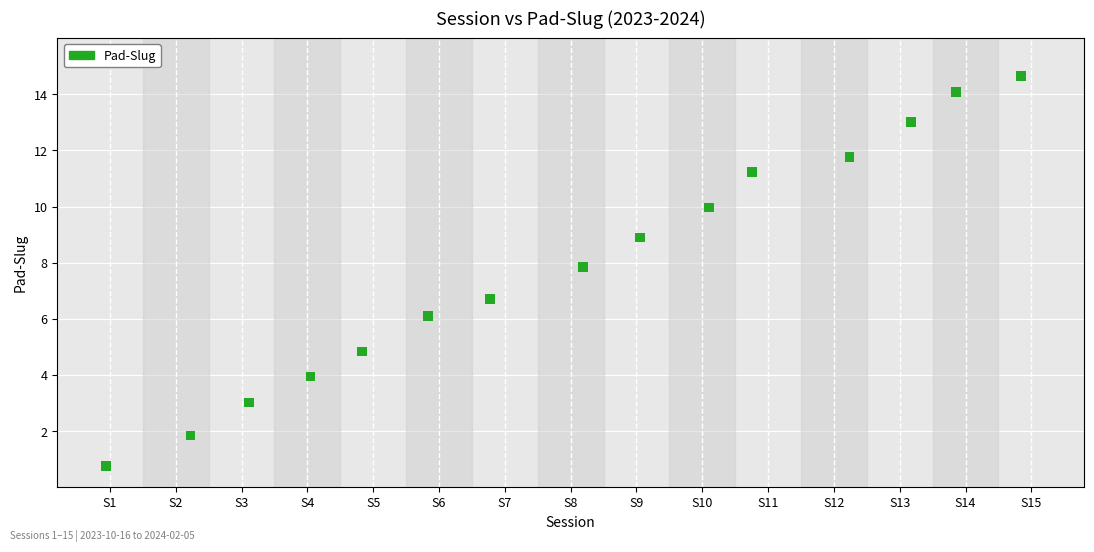

What is the range of X values (max minus min)?

13.9